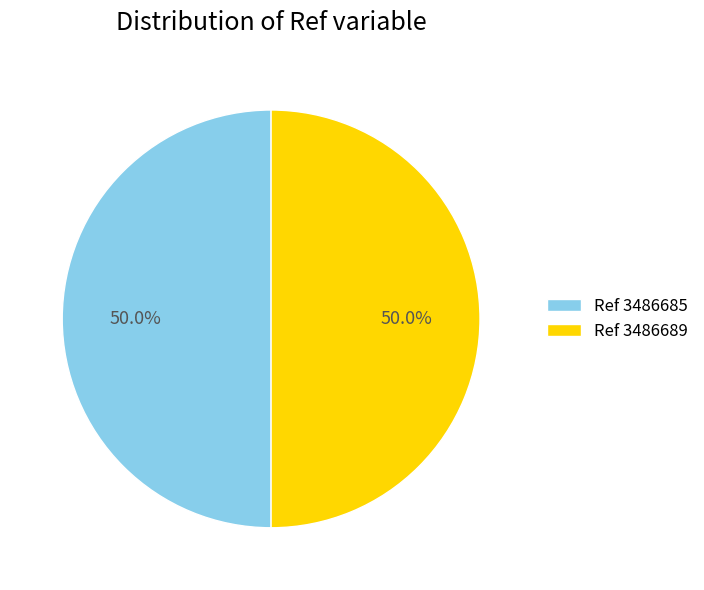

What is the ratio of the value at Ref 3486685 to the value at Ref 3486689?

1.0